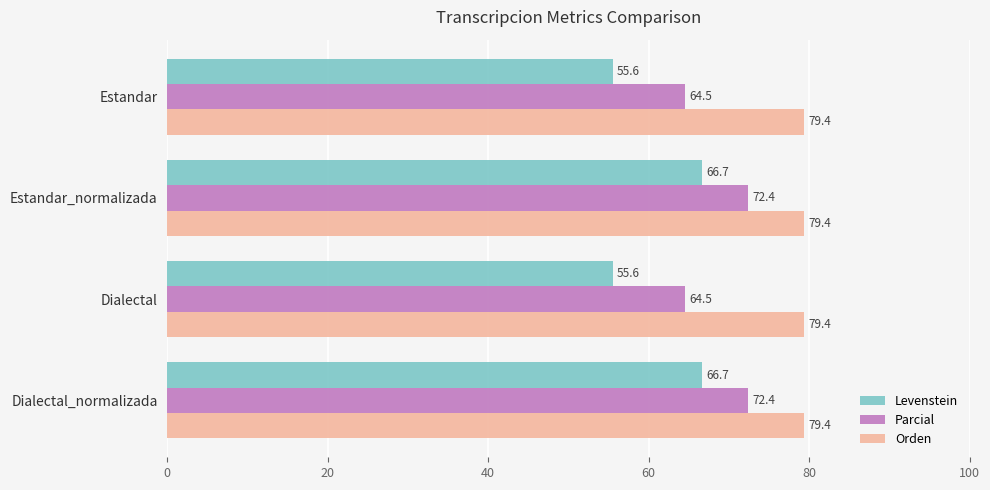

At how many categories does at least one series exceed 61?

4